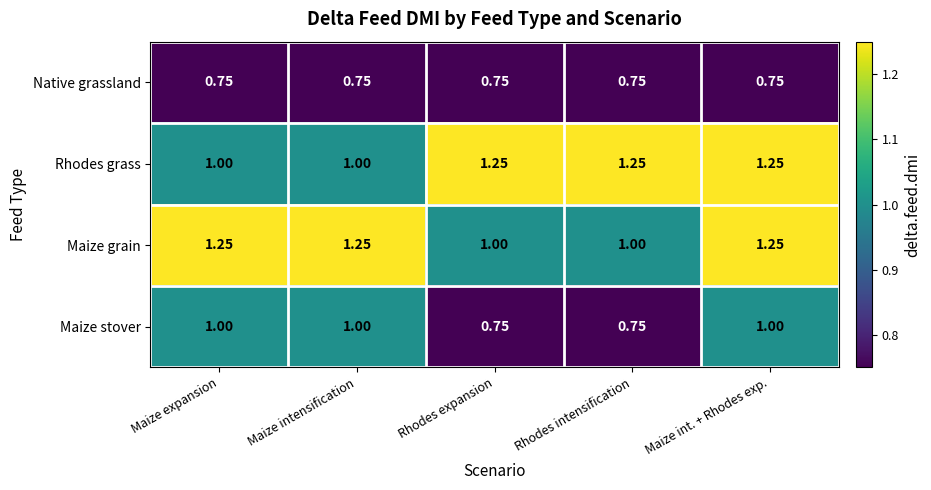

At which category is the sum across all series the highest?

Maize int. + Rhodes exp.